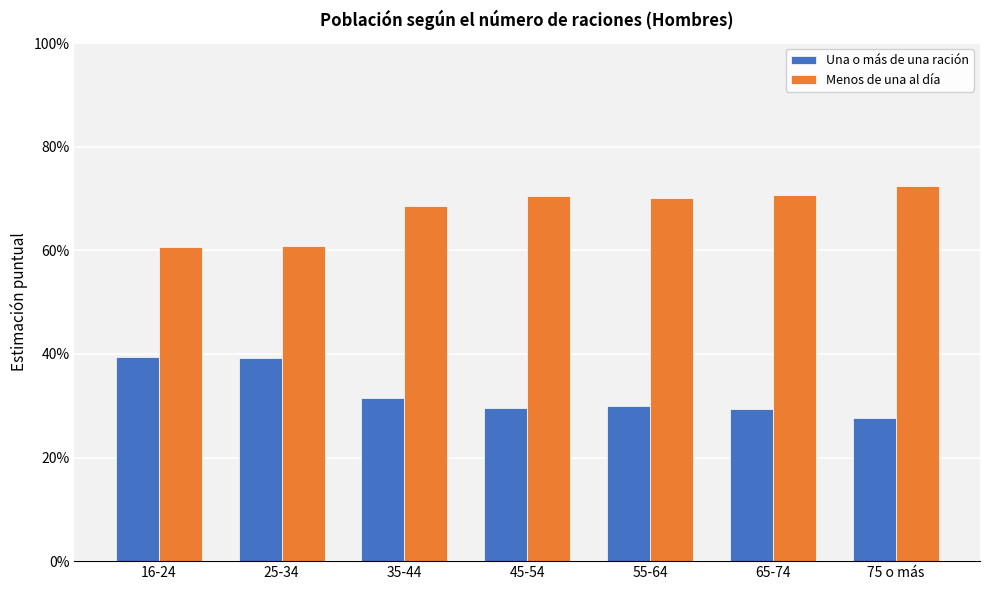

Rank the series by their maximum value, from highest to lowest.

Menos de una al día, Una o más de una ración